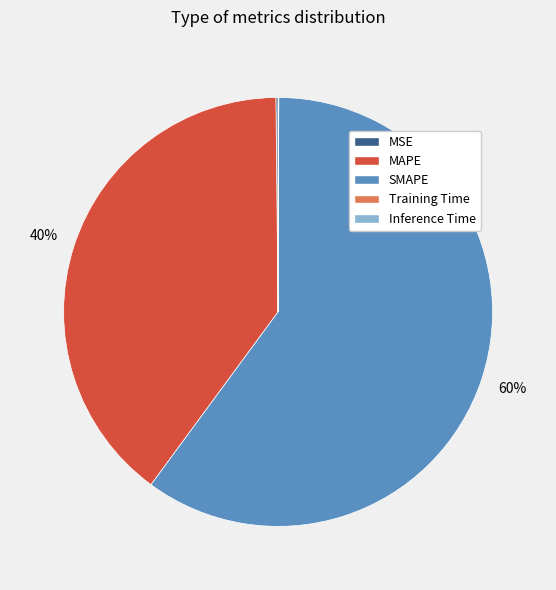

Which slice is the largest?

SMAPE